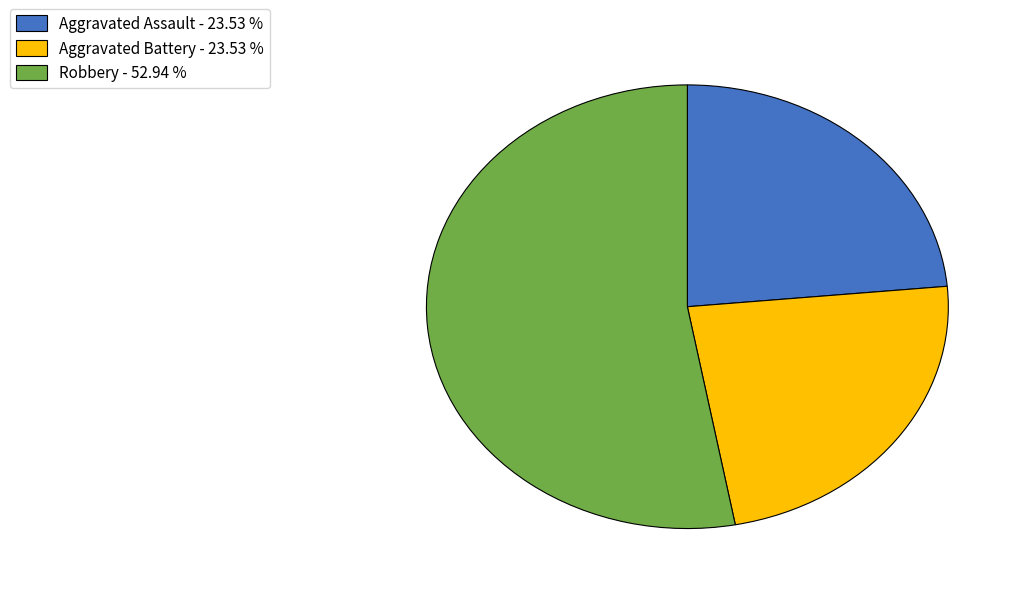

What is the largest slice in the pie chart?

Robbery - 52.94 %